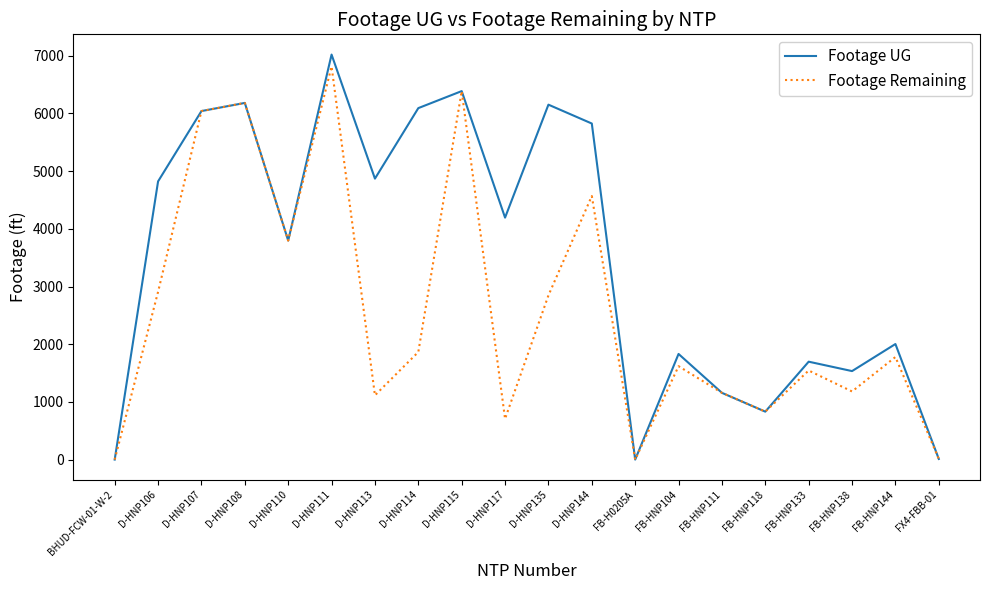

Which category has the highest value in the Footage UG series?

D-HNP111